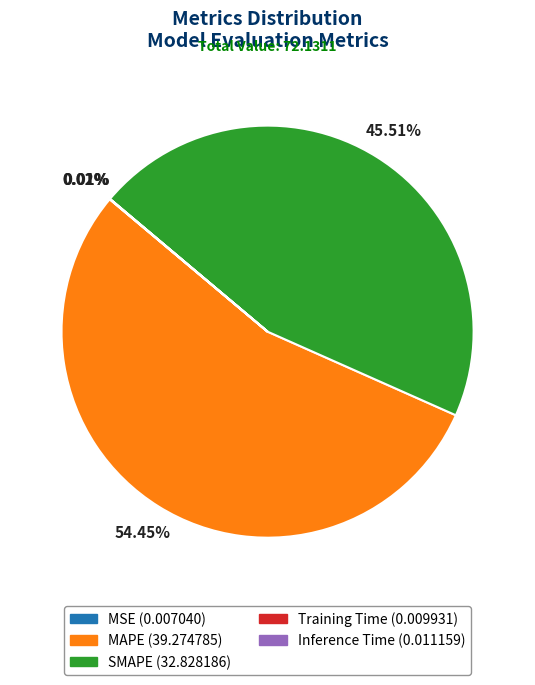

To the nearest percent, what is the difference between the largest and smallest slice percentages?

54%